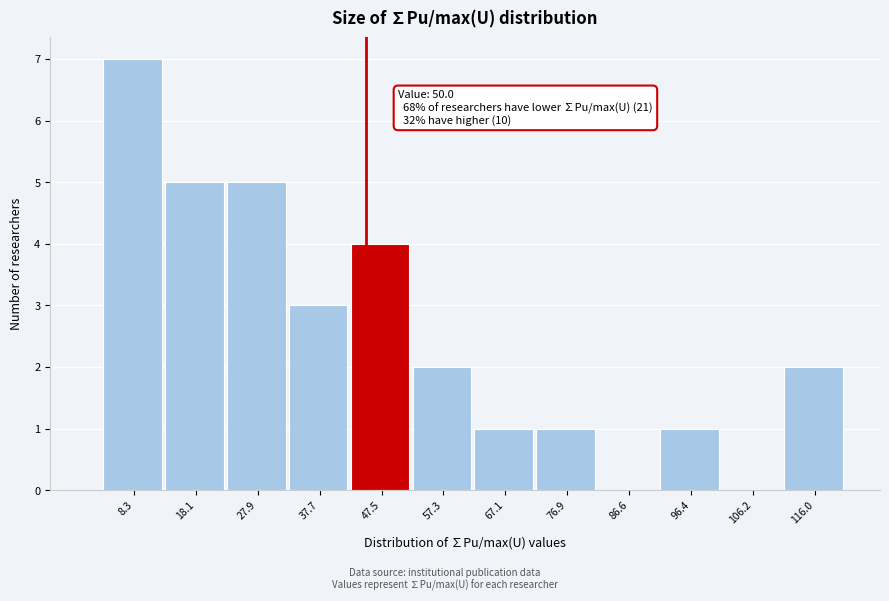

Reading left to right, list all the values displayed in this chart.

8.3=7	18.1=5	27.9=5	37.7=3	47.5=4	57.3=2	67.1=1	76.9=1	86.6=0	96.4=1	106.2=0	116.0=2